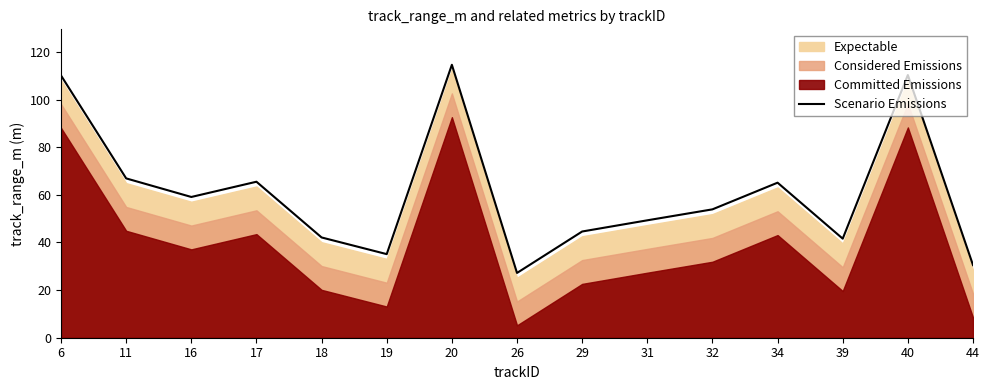

Read the value at 26.

27.2